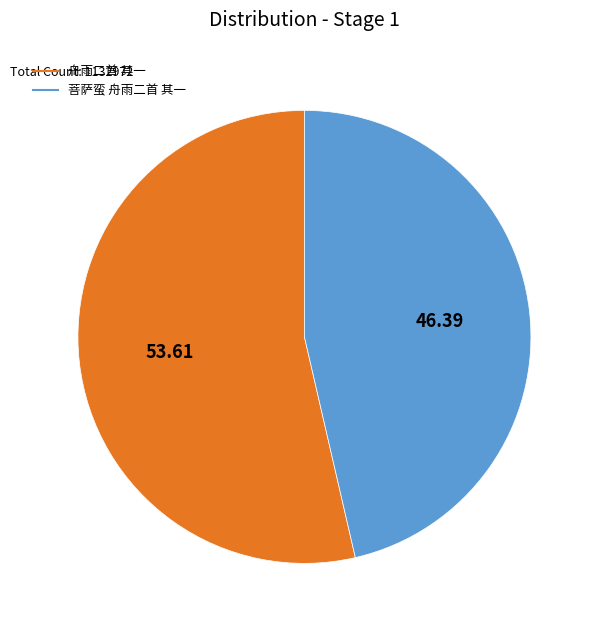

Which category has the smallest portion of the pie?

菩萨蛮 舟雨二首 其一